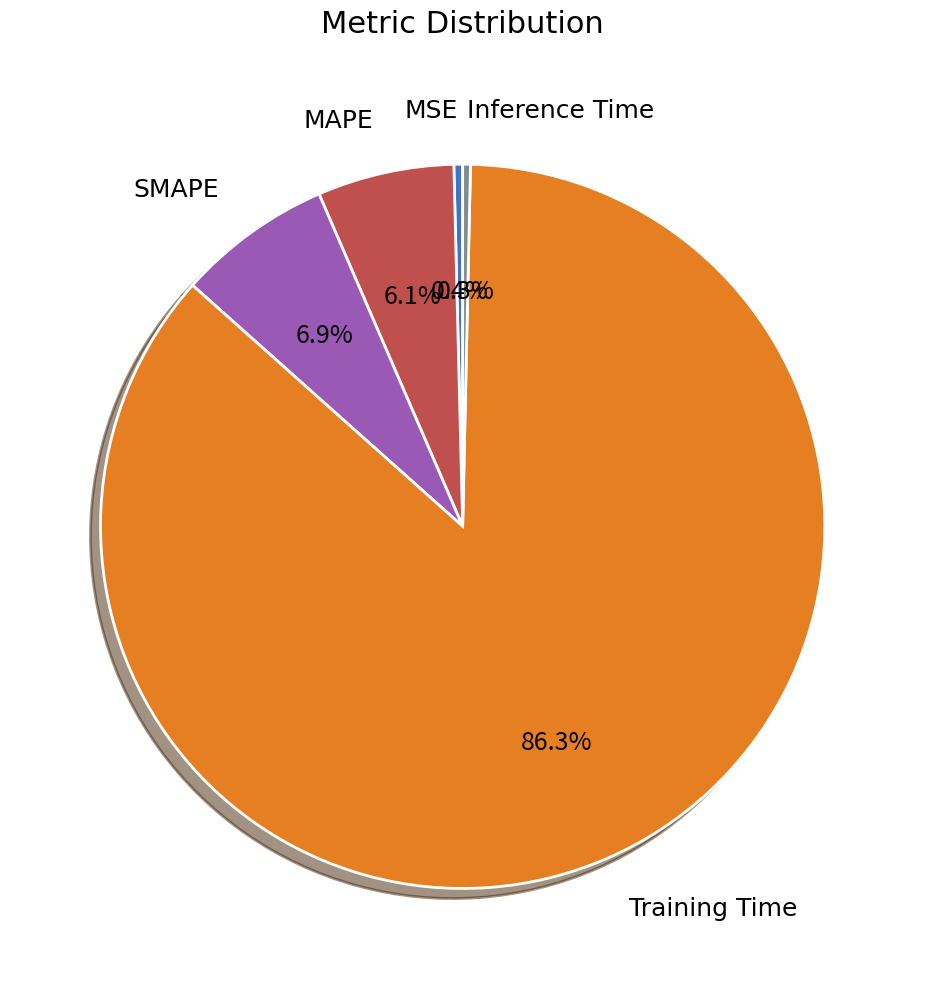

Does any single category account for the majority?

Yes